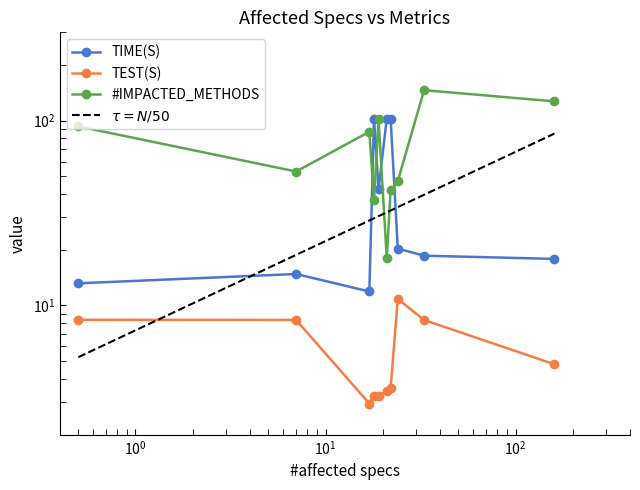

Where is TIME(S) nearest to the value 57?

19